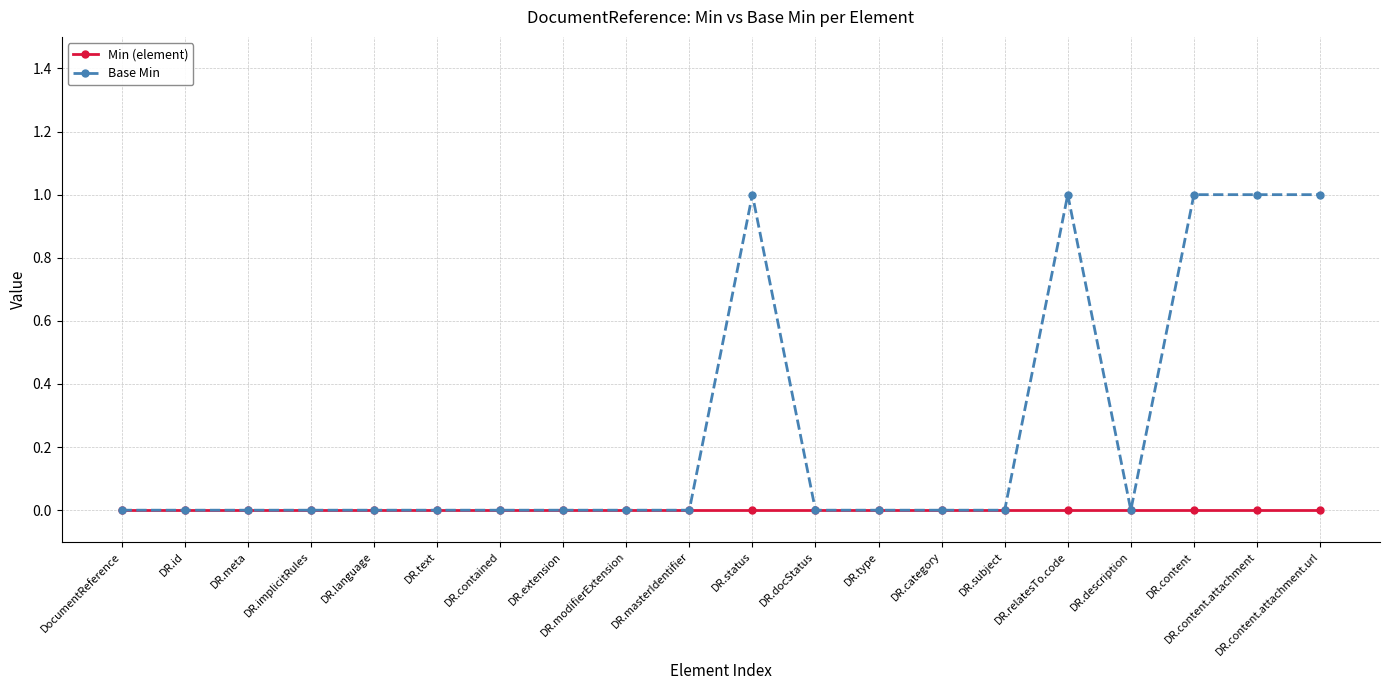

What is the label of the 17th point from the right?

DR.implicitRules